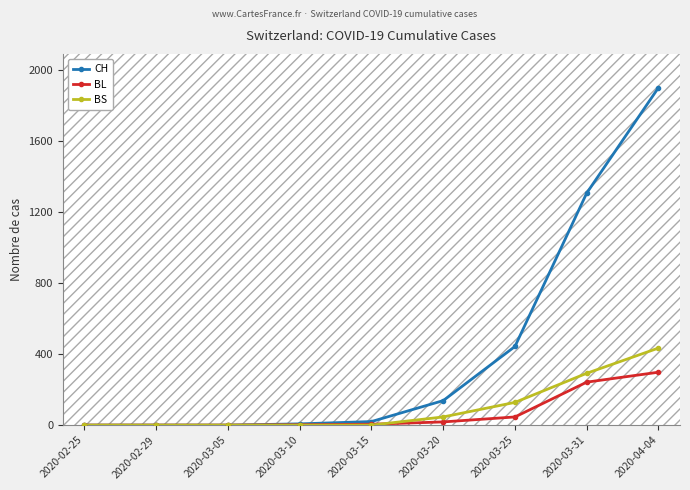

What are all the series names shown in the legend?

CH, BL, BS